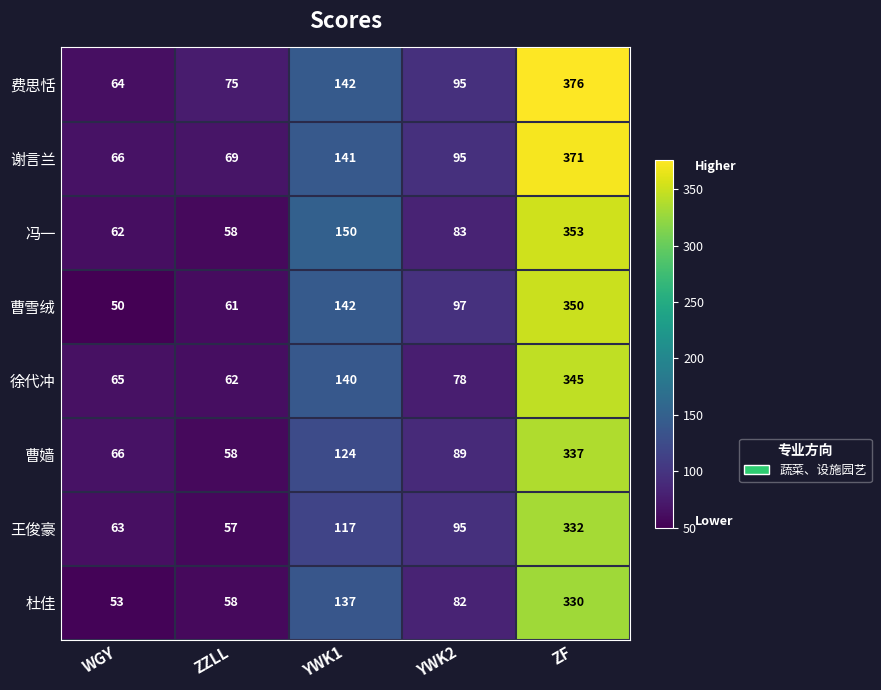

The 费思恬 series shows 75 at ZZLL. True or false?

True